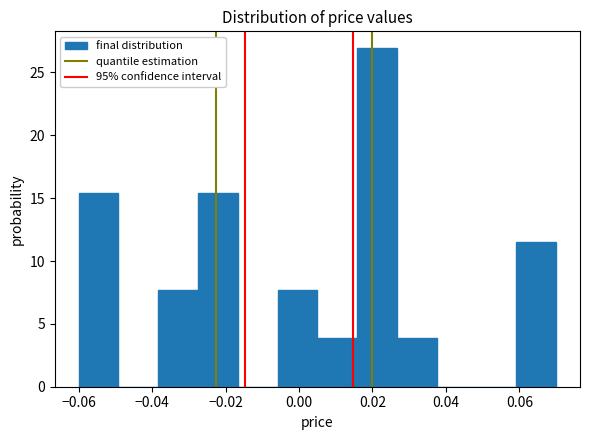

What is the height of the bar covering -0.006 to 0.006 on the x-axis? Neither the bar edges nor the heights are printed on the chart, so give them approximately, as read against the axes.

7.5